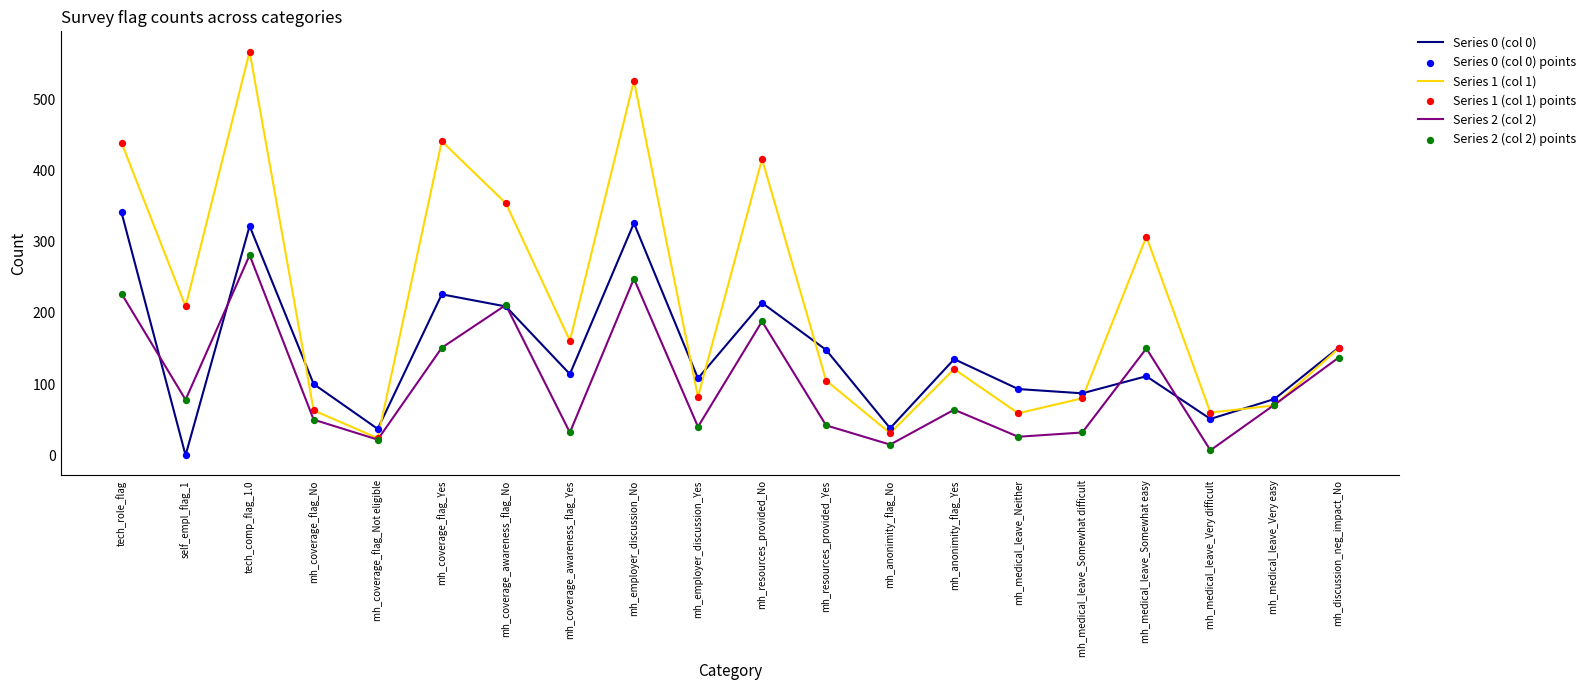

Between mh_coverage_flag_Not eligible and mh_employer_discussion_Yes, which series saw the biggest shift?

Series 0 (col 0)